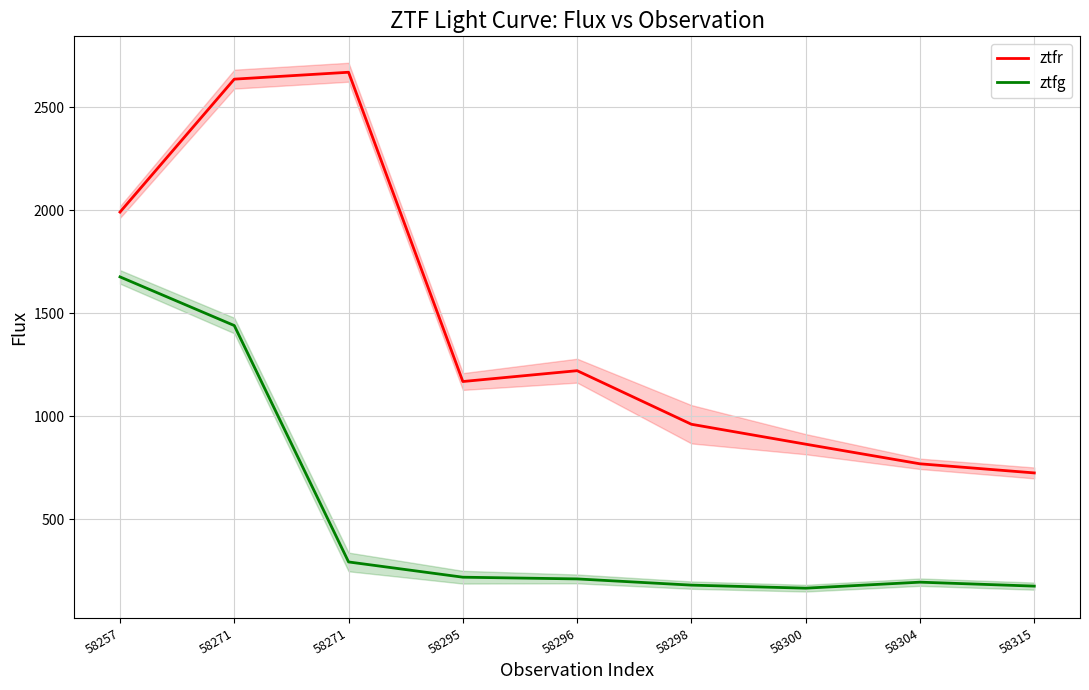

Is it true that ztfr equals 802.9 at 58296?

False